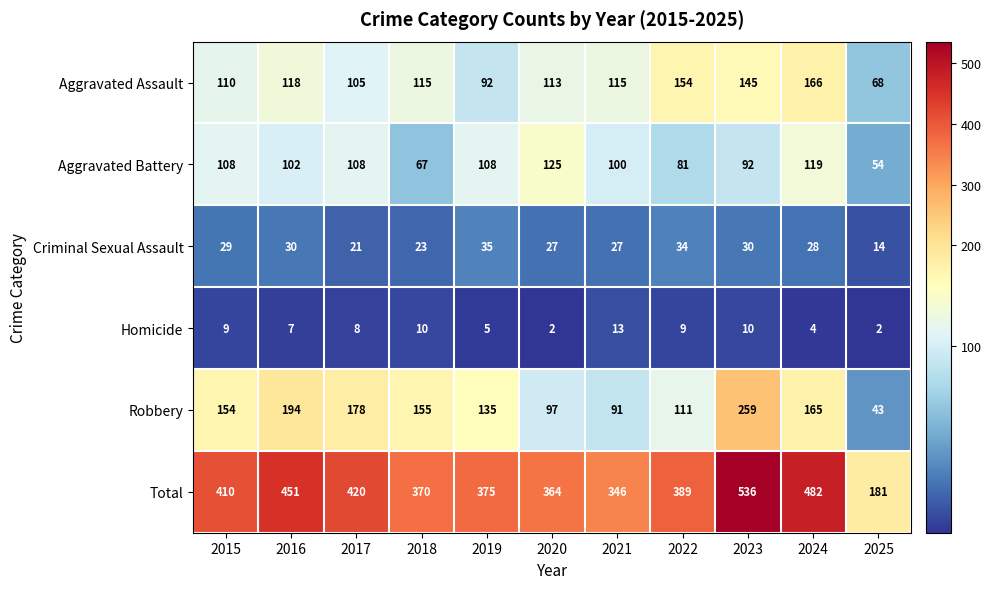

Rank the series by their maximum value, from highest to lowest.

Total, Robbery, Aggravated Assault, Aggravated Battery, Criminal Sexual Assault, Homicide